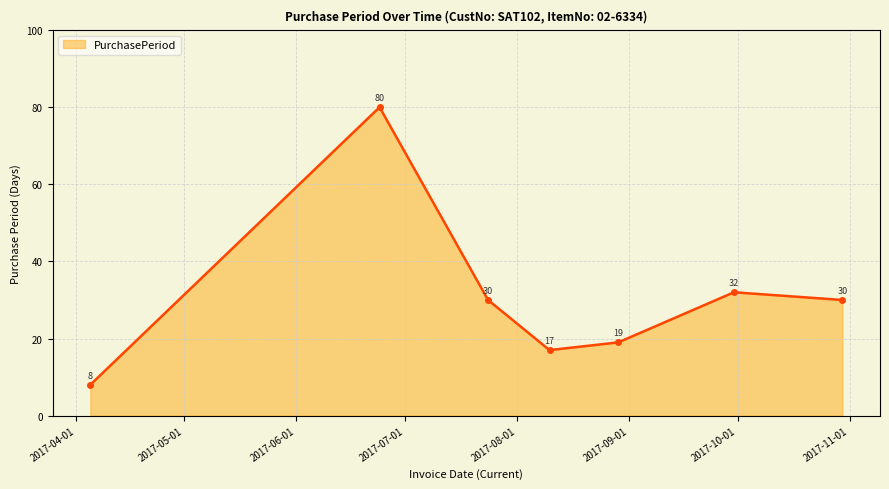

How many lines are shown in the chart?

1